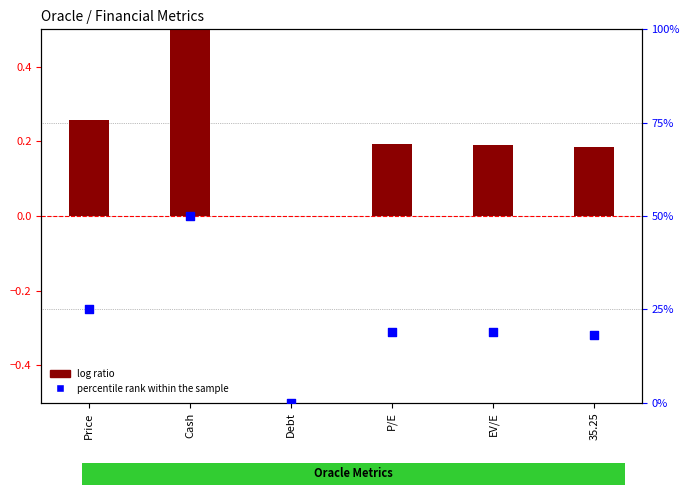

Which series reaches the maximum Y coordinate?

percentile rank within the sample